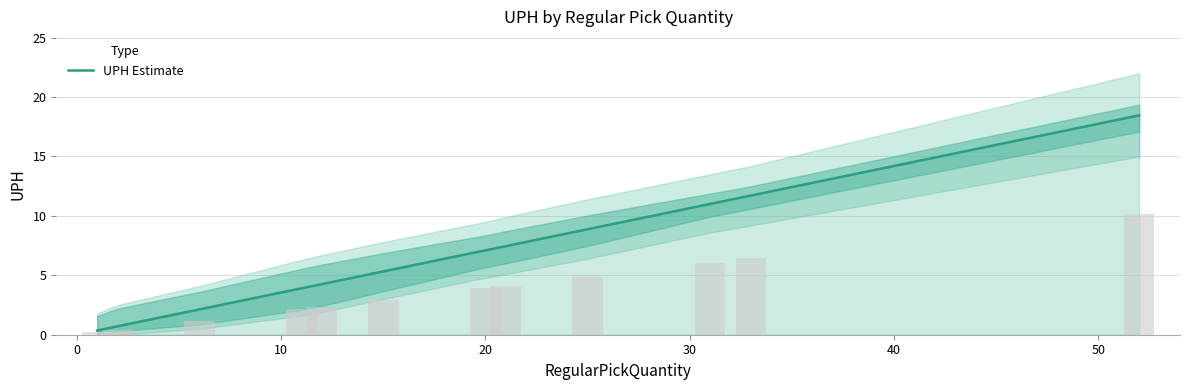

What is the maximum value for UPH Estimate?

18.5